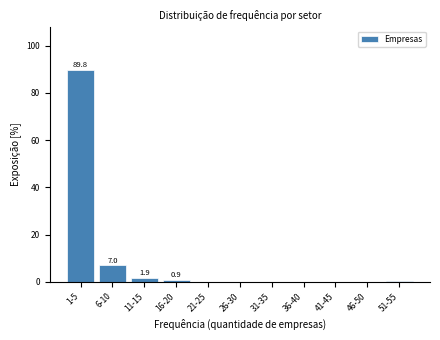

Reading left to right, list all the values displayed in this chart.

1-5=89.8	6-10=7.0	11-15=1.9	16-20=0.9	21-25=0.0	26-30=0.0	31-35=0.0	36-40=0.0	41-45=0.0	46-50=0.0	51-55=0.5